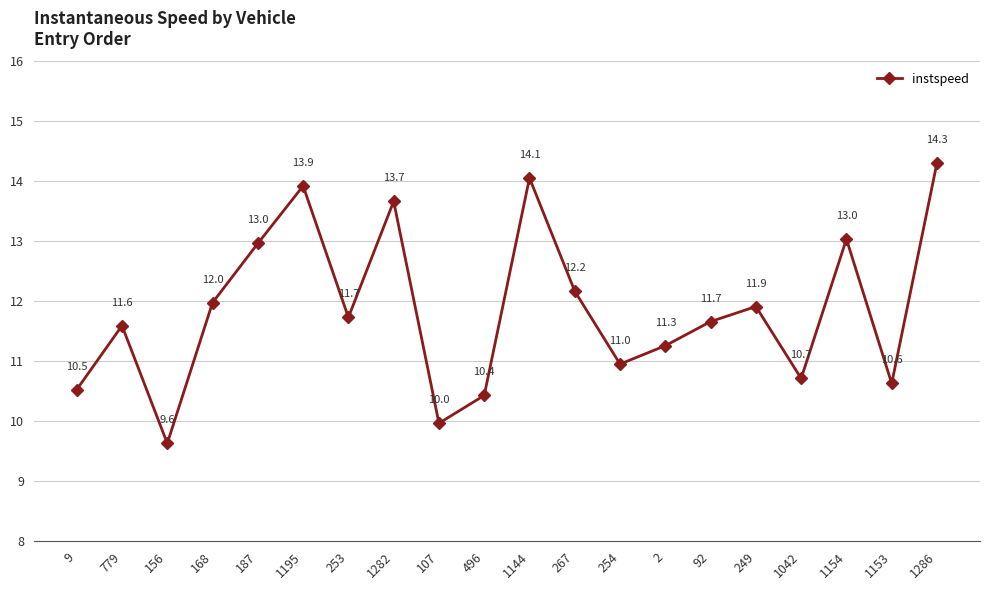

Reading left to right, transcribe all the data shown in this chart.

10.5	11.6	9.6	12.0	13.0	13.9	11.7	13.7	10.0	10.4	14.1	12.2	11.0	11.3	11.7	11.9	10.7	13.0	10.6	14.3